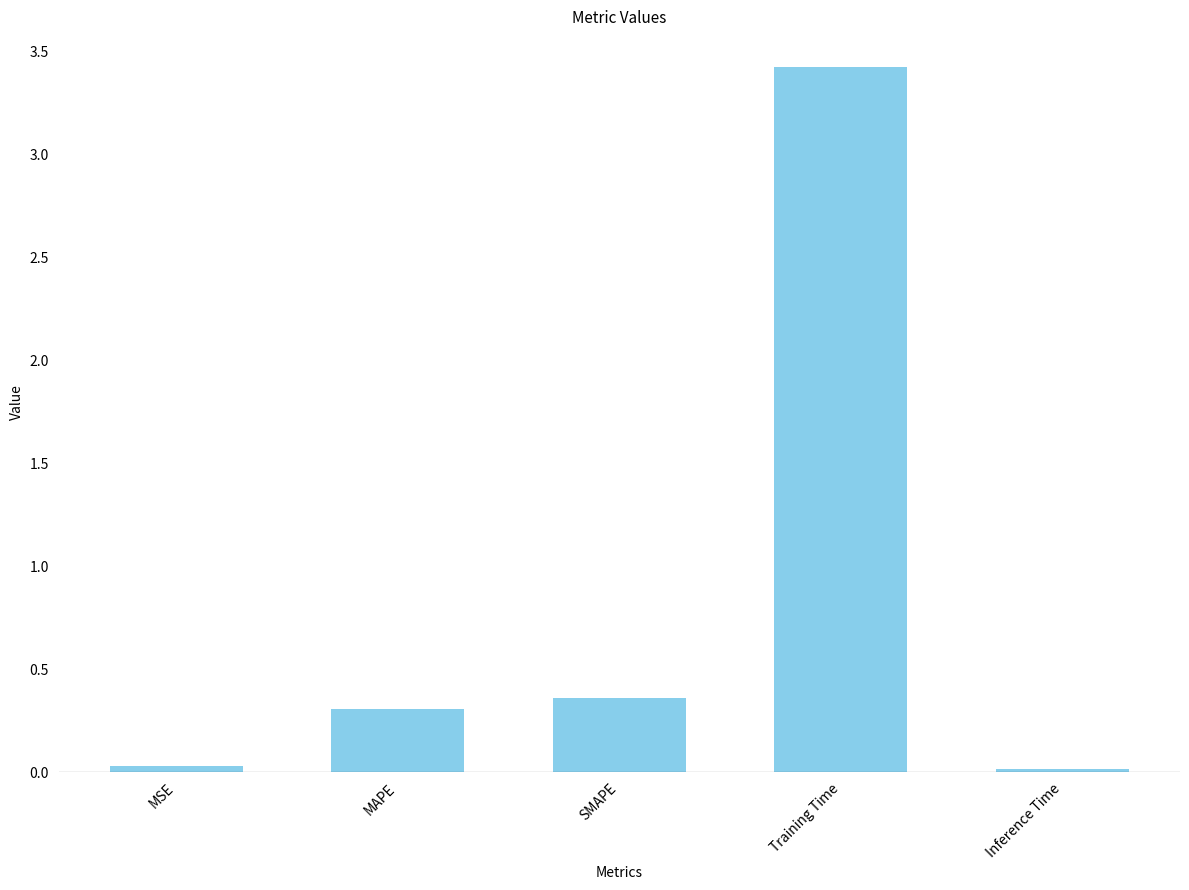

What is the label of the 3rd bar from the right?

SMAPE